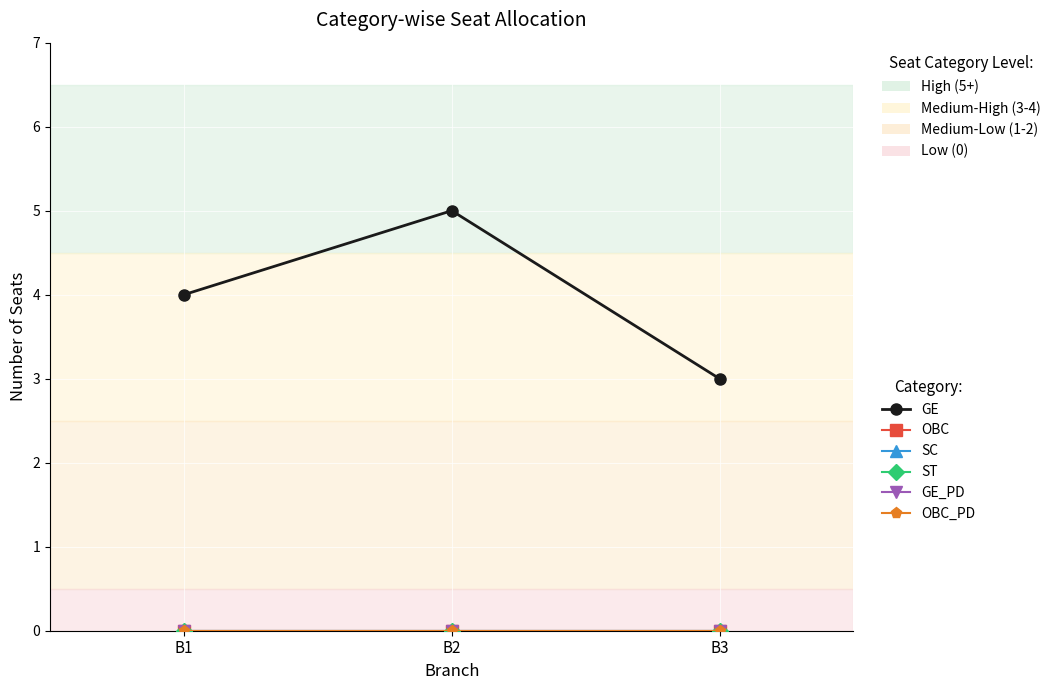

Does the chart have visible grid lines?

Yes